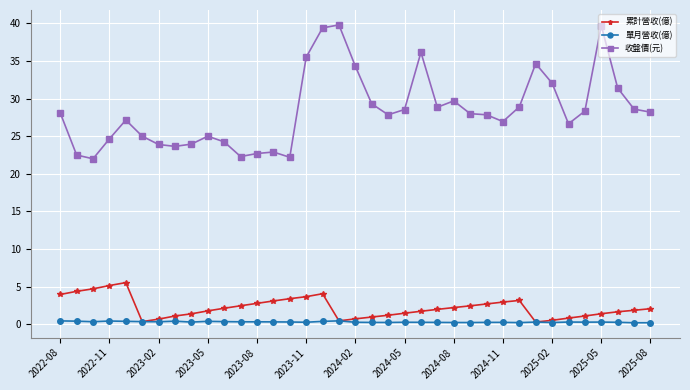

What is the lowest value of the 收盤價(元) series?

22.0